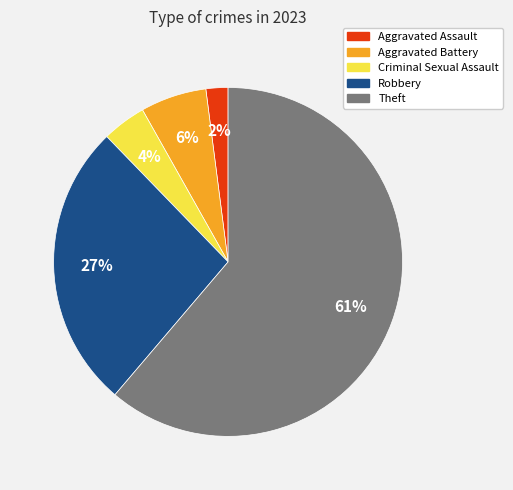

How many slices are in this pie chart?

5